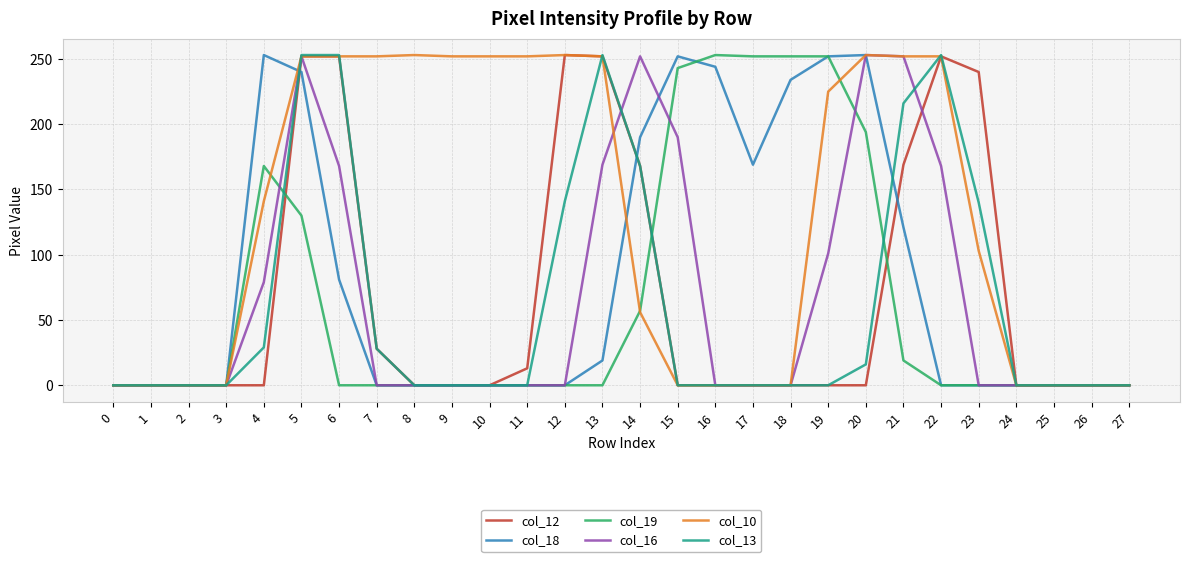

What is the greatest value displayed?

253